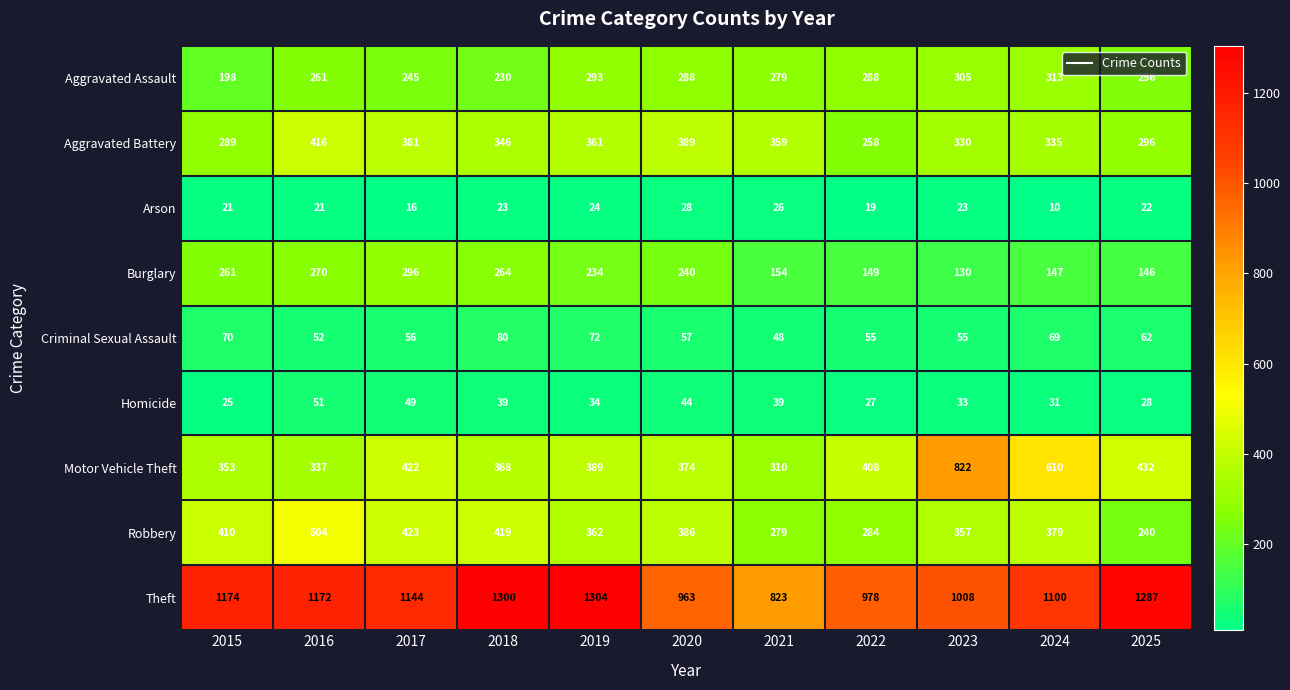

List the labels in order of Theft value, largest first.

2019, 2018, 2025, 2015, 2016, 2017, 2024, 2023, 2022, 2020, 2021